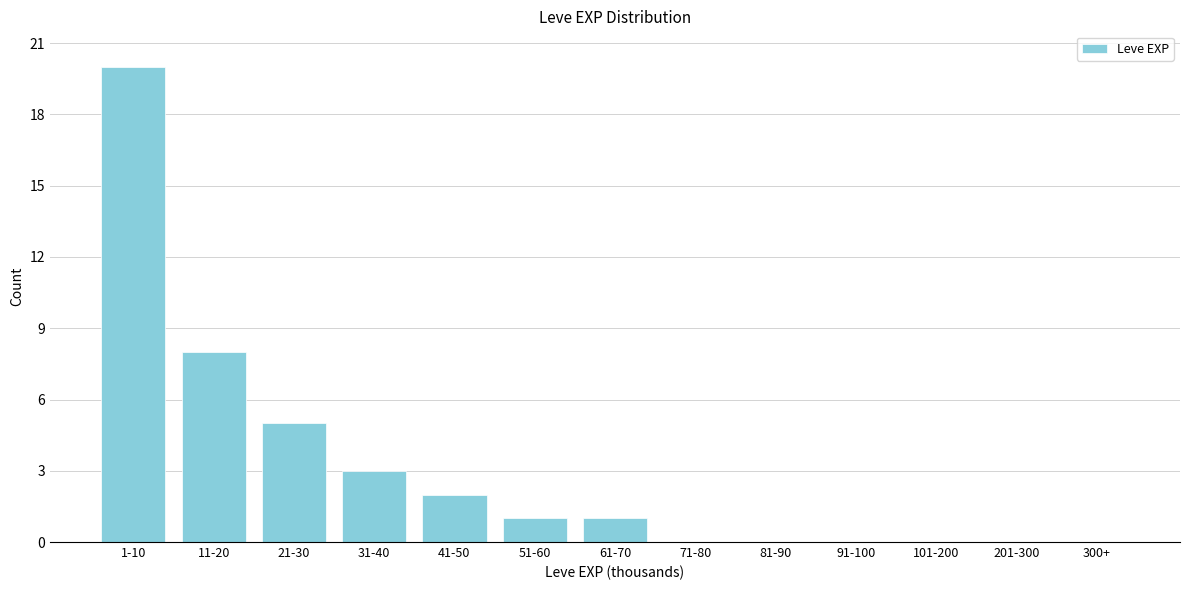

Reading right to left, transcribe all the data shown in this chart.

300+=0	201-300=0	101-200=0	91-100=0	81-90=0	71-80=0	61-70=1	51-60=1	41-50=2	31-40=3	21-30=5	11-20=8	1-10=20